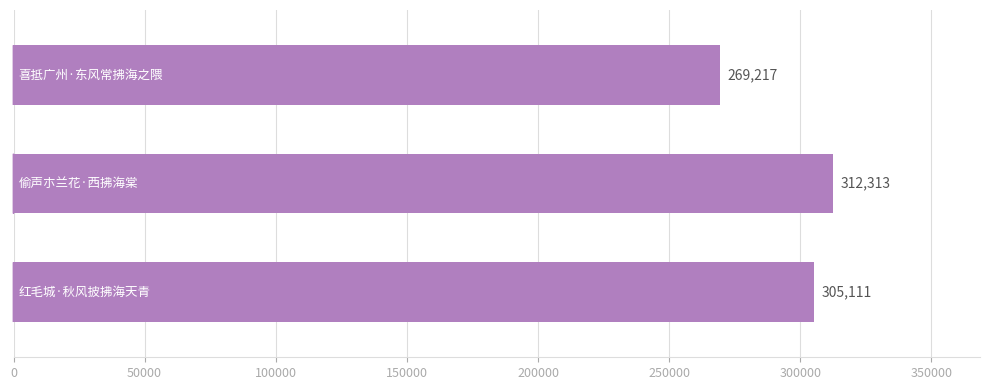

What is the difference between the maximum and second lowest values?

7202